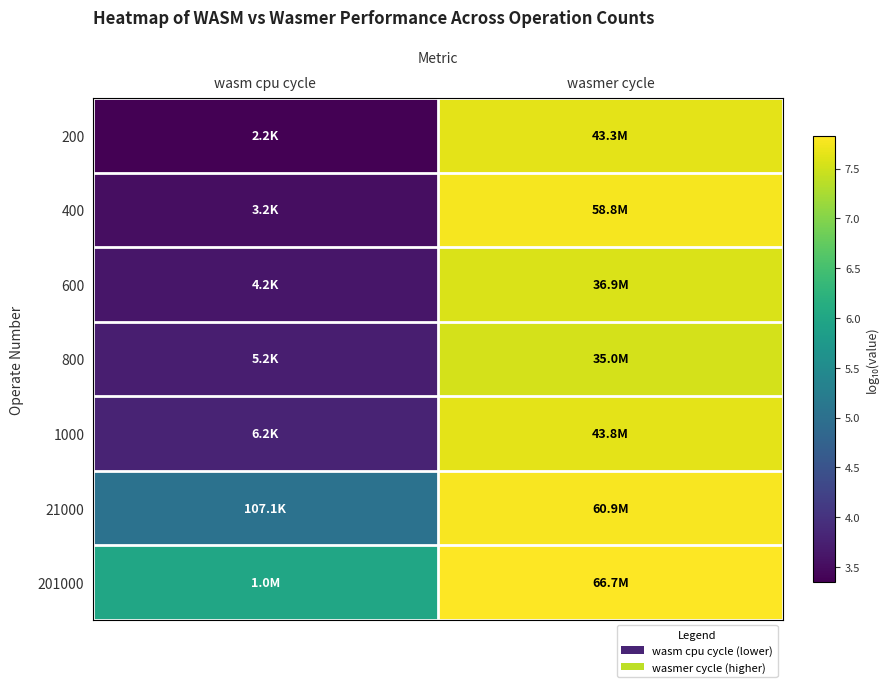

Reading right to left, transcribe all the data shown in this chart.

200: wasmer cycle=7.6	wasm cpu cycle=3.4
400: wasmer cycle=7.8	wasm cpu cycle=3.5
600: wasmer cycle=7.6	wasm cpu cycle=3.6
800: wasmer cycle=7.5	wasm cpu cycle=3.7
1000: wasmer cycle=7.6	wasm cpu cycle=3.8
21000: wasmer cycle=7.8	wasm cpu cycle=5.0
201000: wasmer cycle=7.8	wasm cpu cycle=6.0